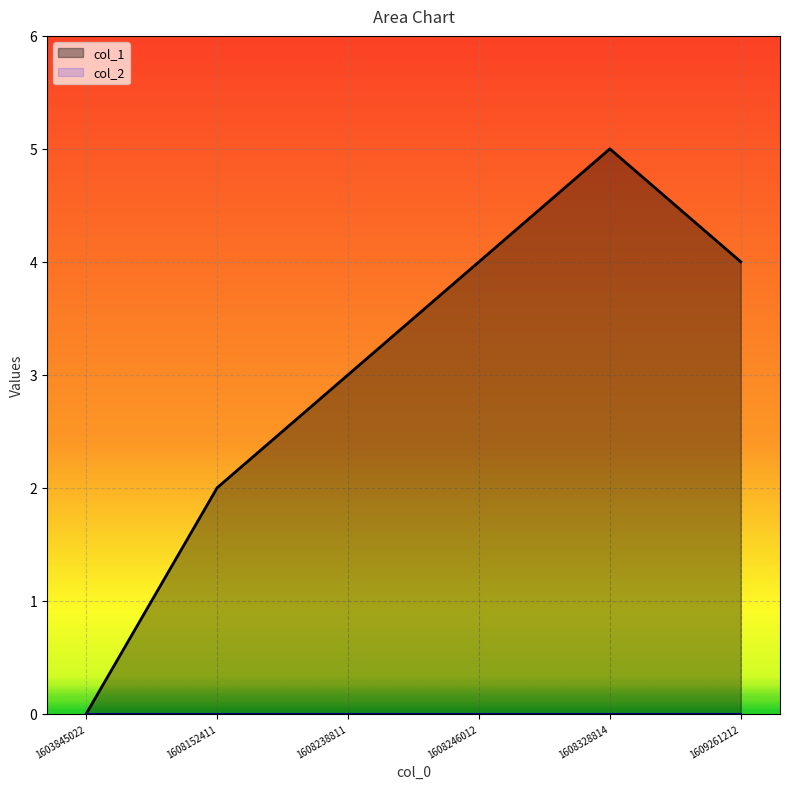

Reading left to right, extract all data points from this chart.

1603845022=0	1608152411=2	1608238811=3	1608246012=4	1608328814=5	1609261212=4